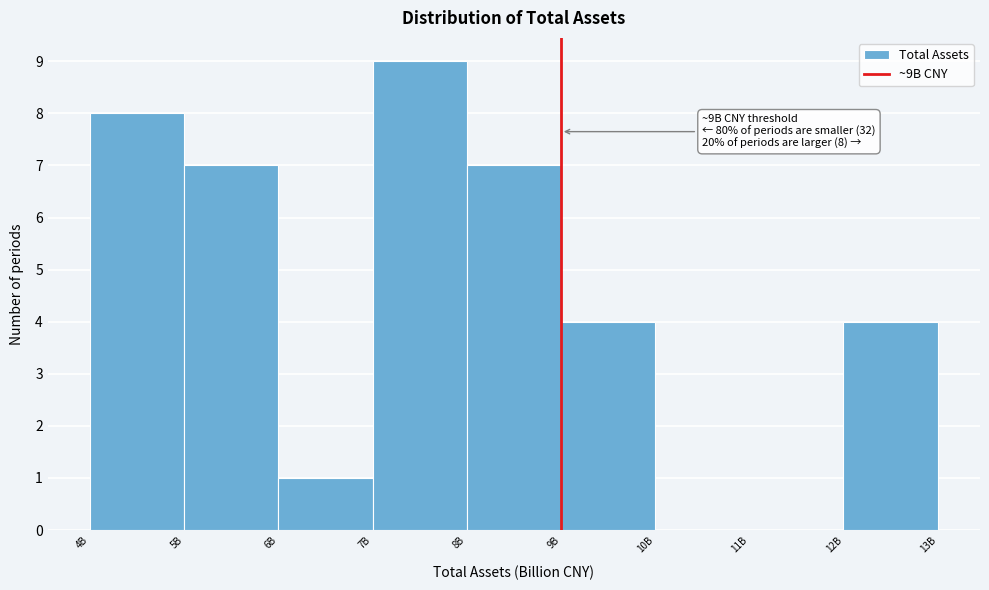

Reading left to right, transcribe all the data shown in this chart.

4B=8	5B=7	6B=1	7B=9	8B=7	9B=4	10B=0	11B=0	12B=4